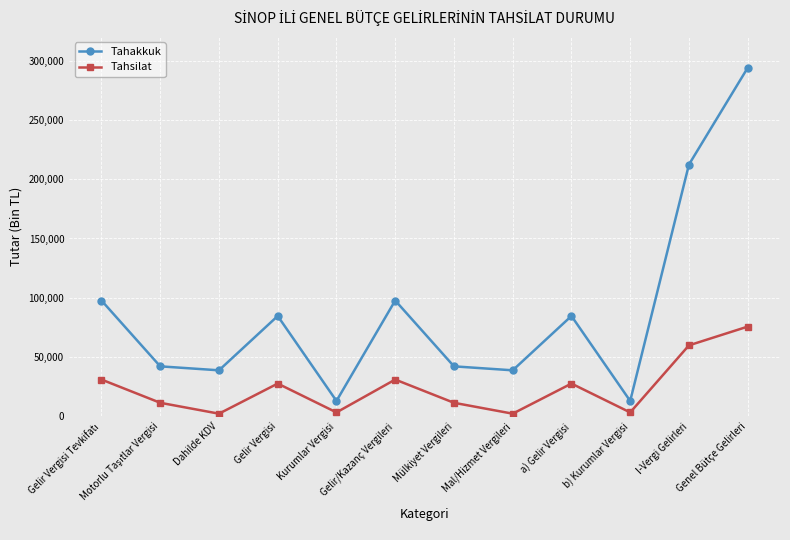

What is the spread (max minus min) of values at Gelir Vergisi?

56969